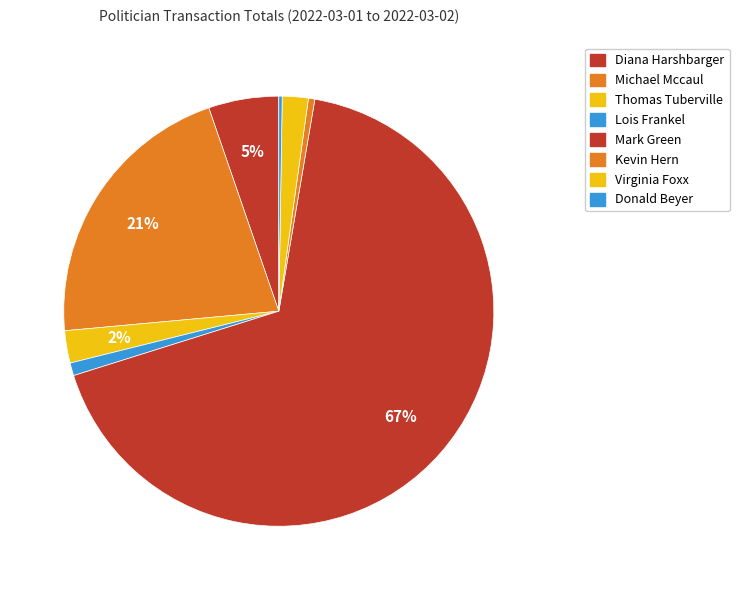

Rank the categories by value from lowest to highest.

Donald Beyer, Kevin Hern, Lois Frankel, Virginia Foxx, Thomas Tuberville, Diana Harshbarger, Michael Mccaul, Mark Green